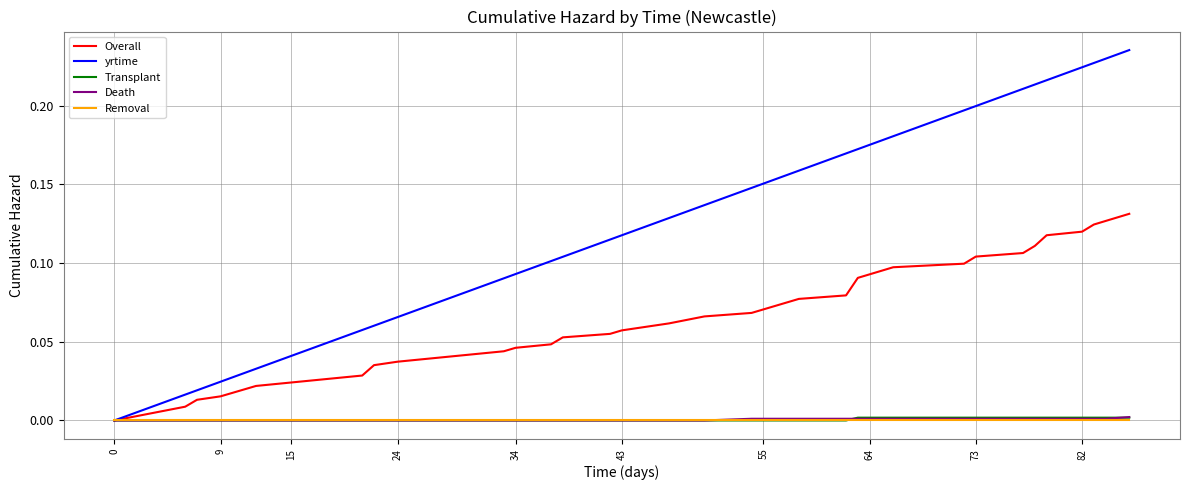

Which series has the largest total across all categories?

yrtime